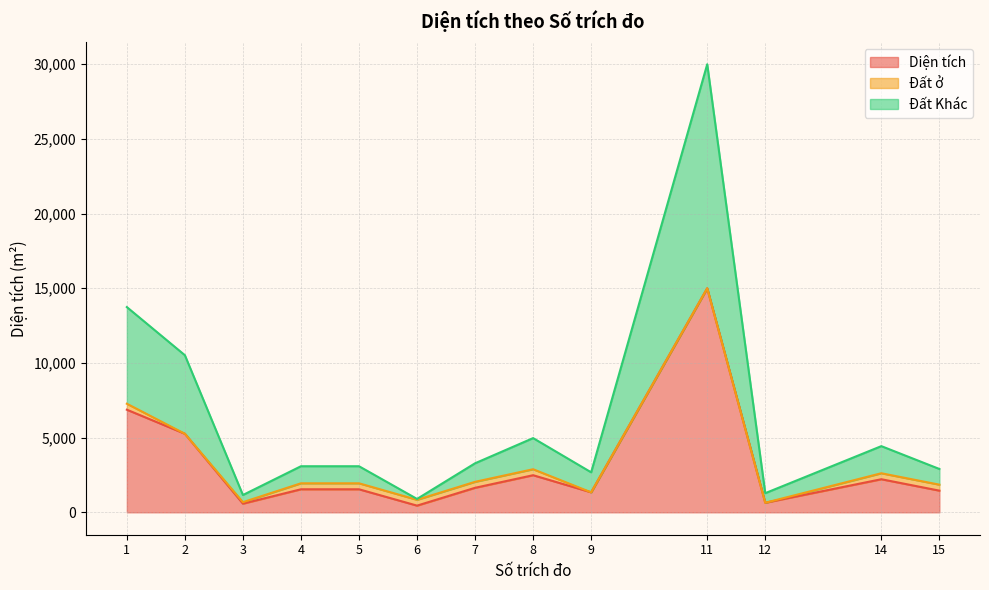

Which category has the highest value in the Đất Khác series?

11